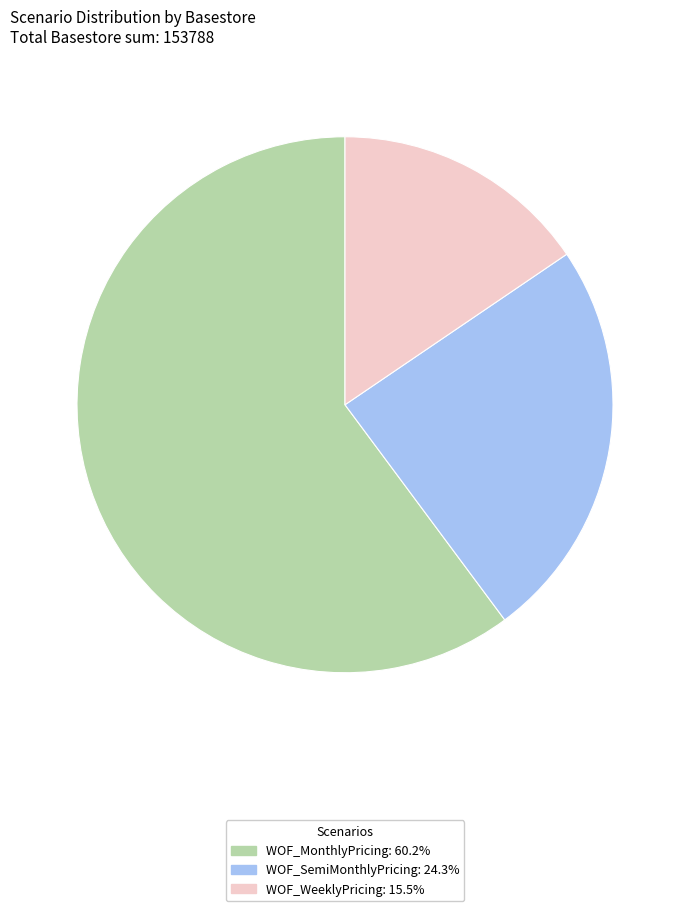

Approximately how many times larger is the value at WOF_MonthlyPricing compared to WOF_WeeklyPricing?

3.9